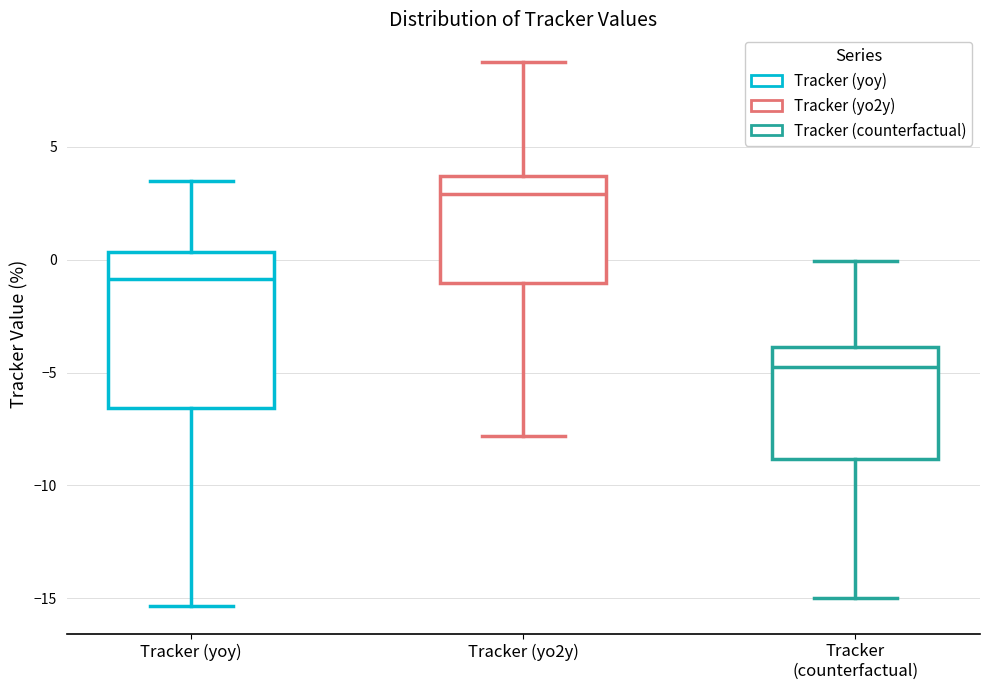

Reading left to right, transcribe this box plot: for each box, give where its median line is, the range the box spans, and where its two whiskers end, as read against the y-axis. The values are not printed on the chart, so give them approximately, as read against the axis.

Tracker (yoy): median -1.0, box -6.5 to 0.5, whiskers -15.5 to 3.5
Tracker (yo2y): median 3.0, box -1.0 to 3.5, whiskers -8.0 to 9.0
Tracker (counterfactual): median -4.5, box -9.0 to -4.0, whiskers -15.0 to 0.0